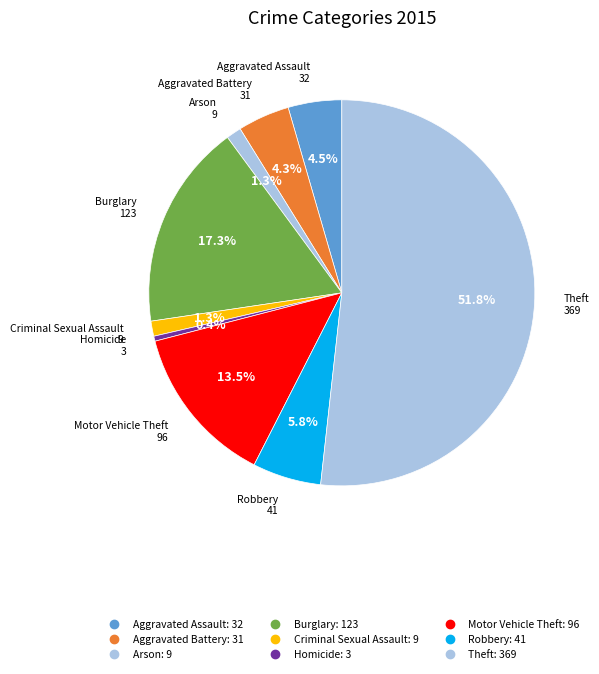

How many segments does this pie chart have?

9